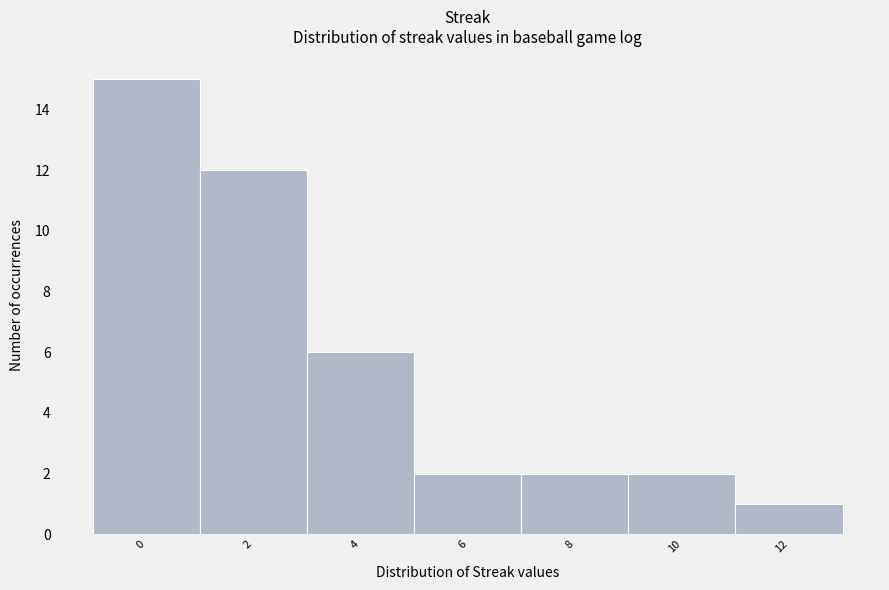

Reading left to right, extract all data points from this chart.

0=15	2=12	4=6	6=2	8=2	10=2	12=1